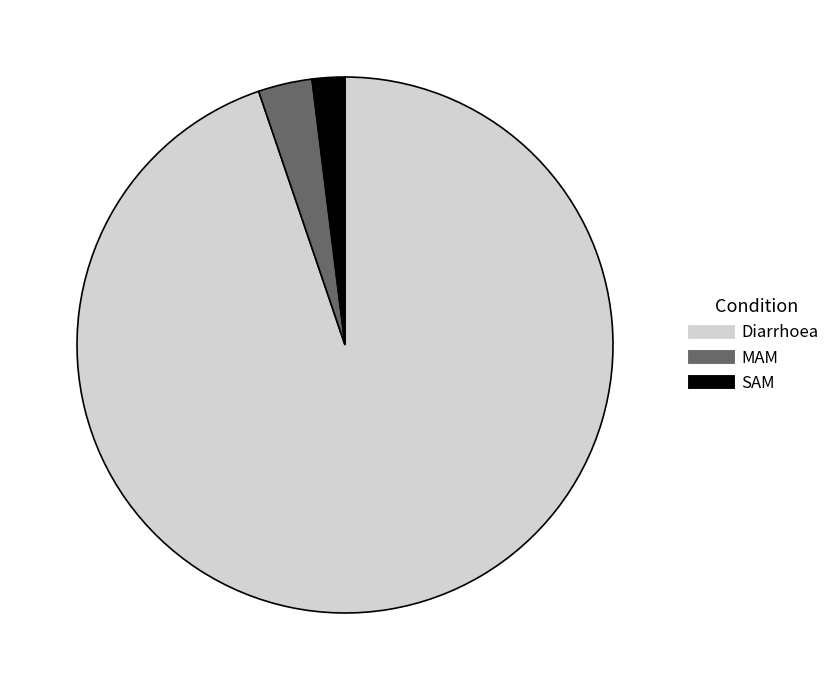

Rank the categories by value from highest to lowest.

Diarrhoea, MAM, SAM